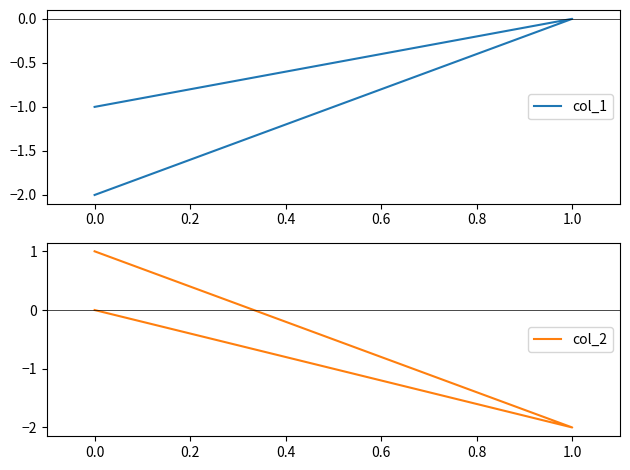

The col_1 series shows -3 at 0.0. True or false?

False